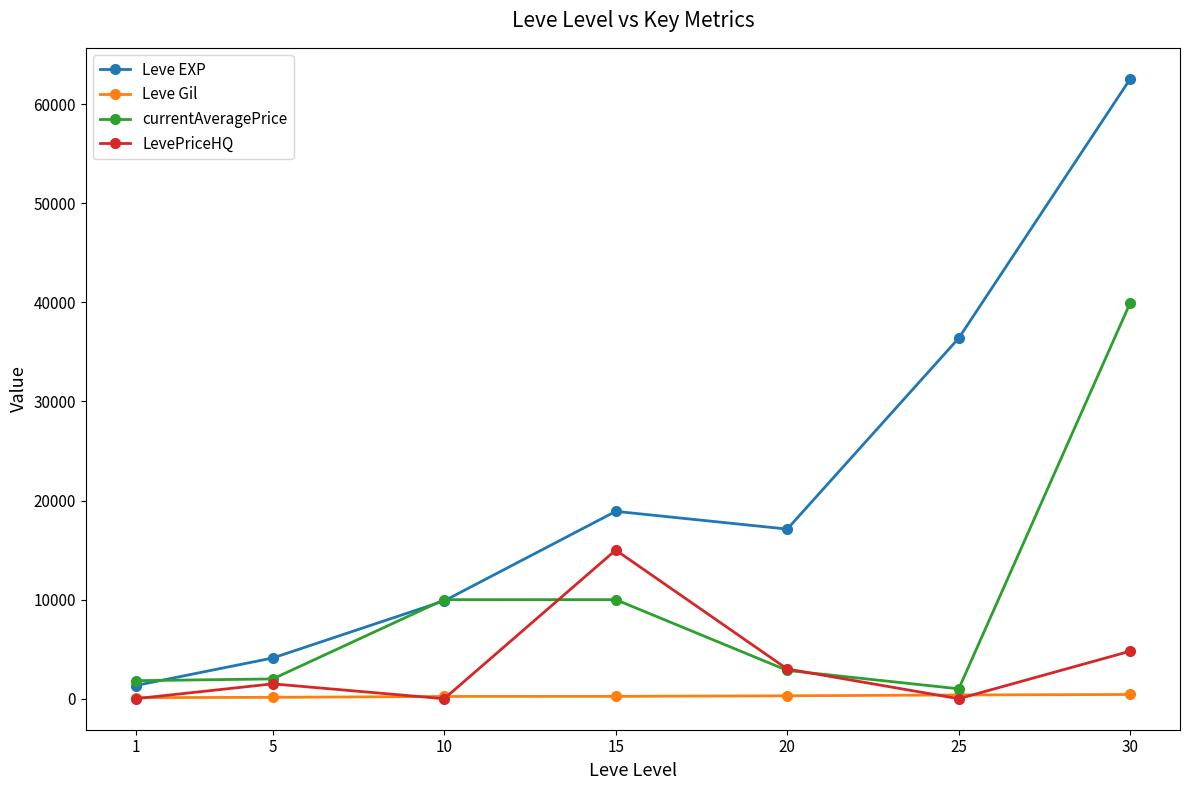

How many interior local valleys does the LevePriceHQ series have?

2